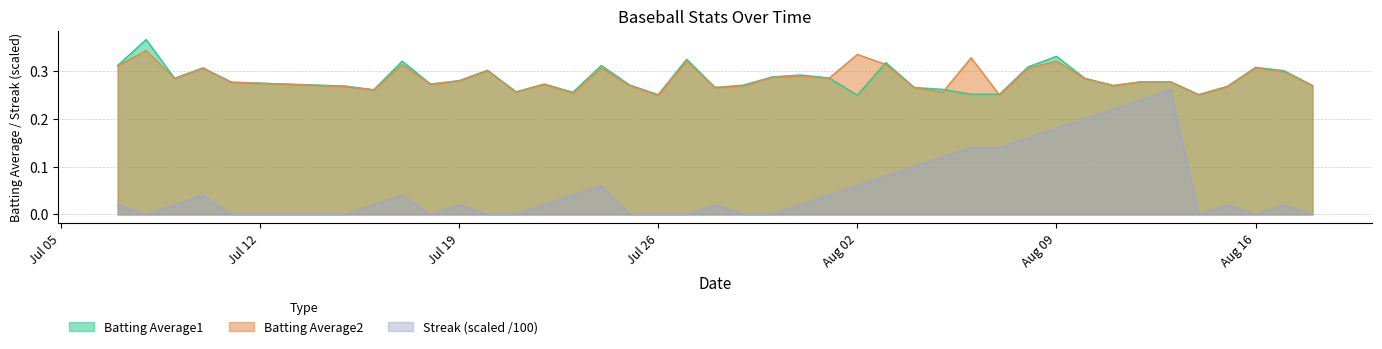

Which series has the widest spread of values?

Streak (scaled /100)